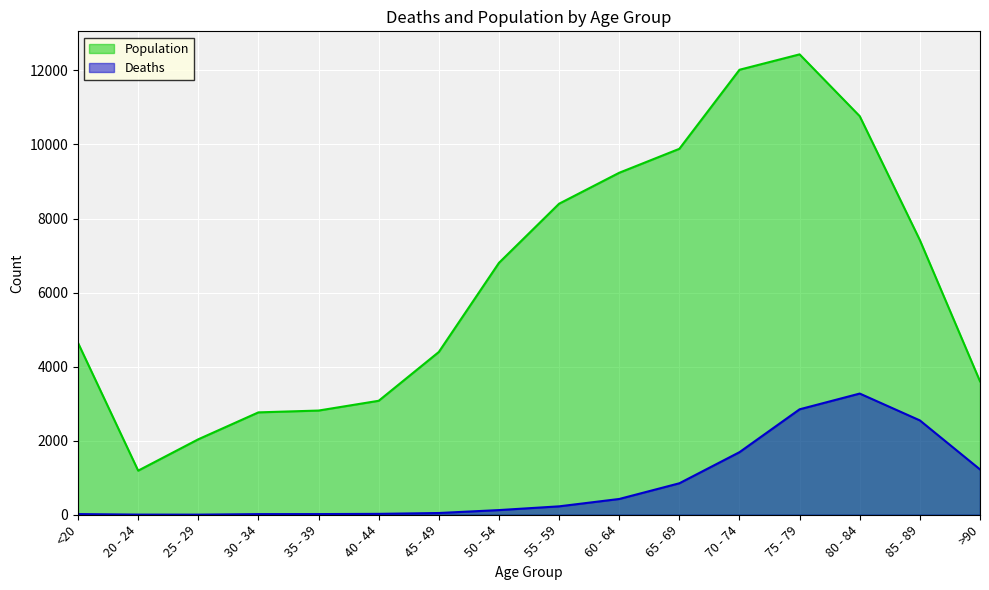

List the series in order of their overall mean, lowest first.

Deaths, Population